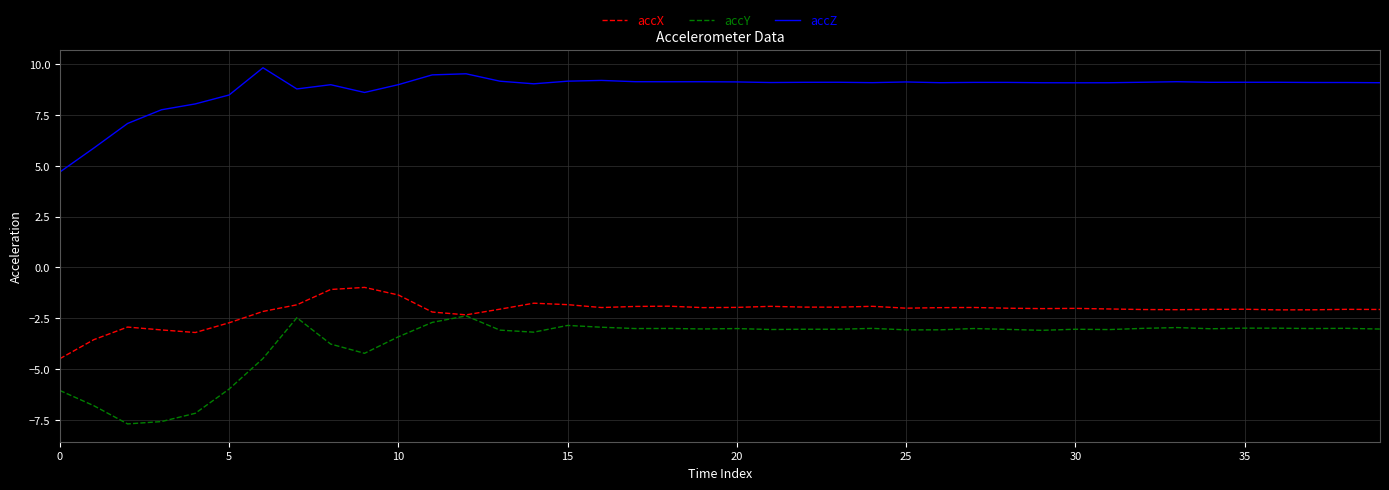

Which series has the largest total across all categories?

accZ